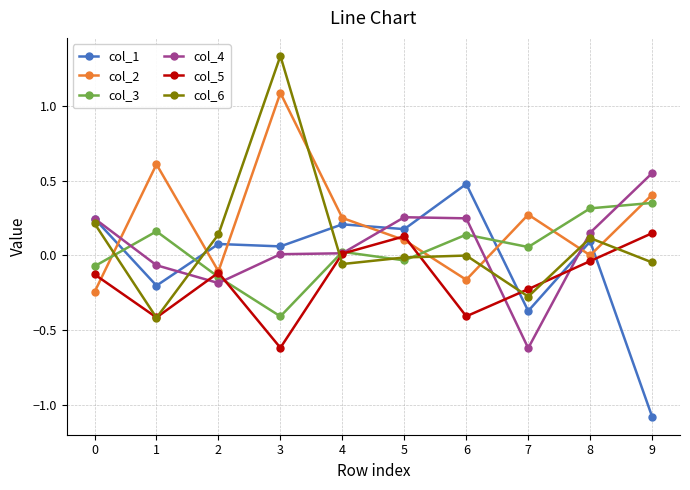

What are all the series names shown in the legend?

col_1, col_2, col_3, col_4, col_5, col_6